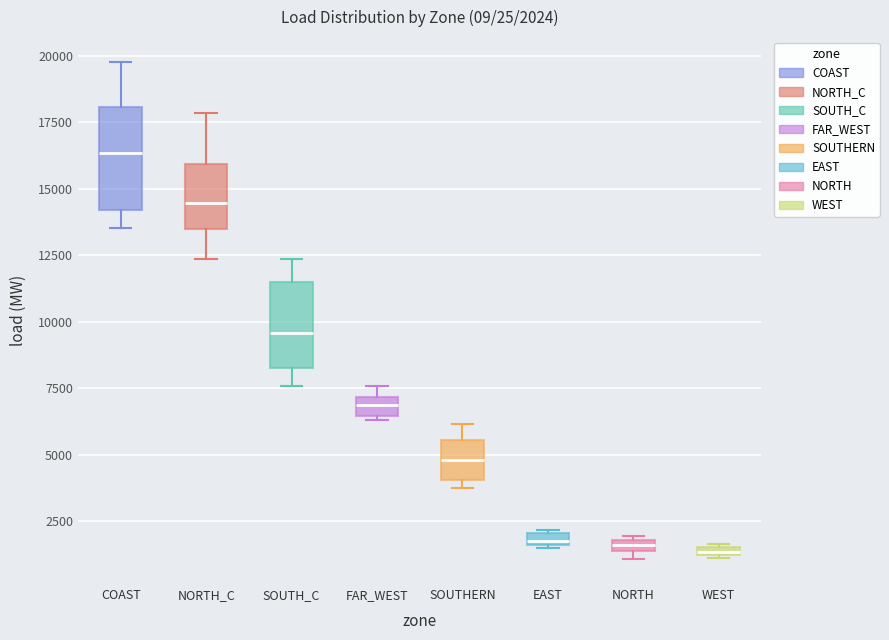

Comparing the boxes themselves (not the whiskers), which one is the tallest?

COAST